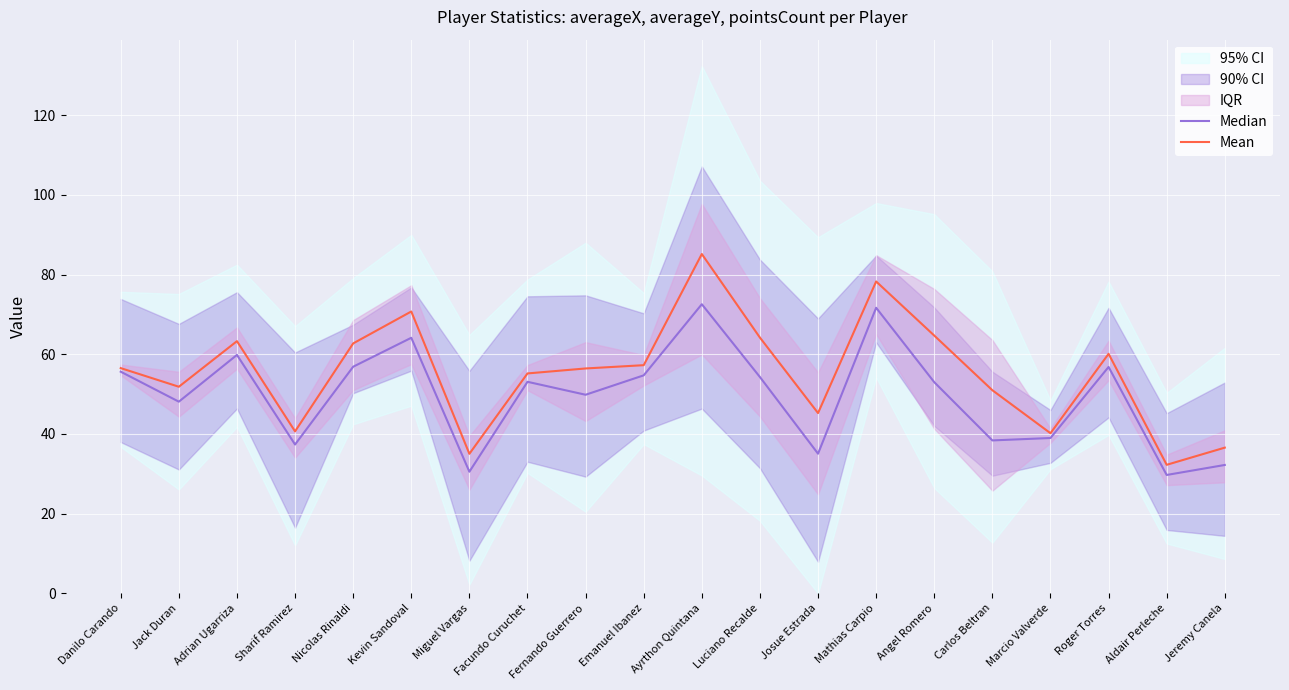

True or false: Median and Mean cross at least once.

False